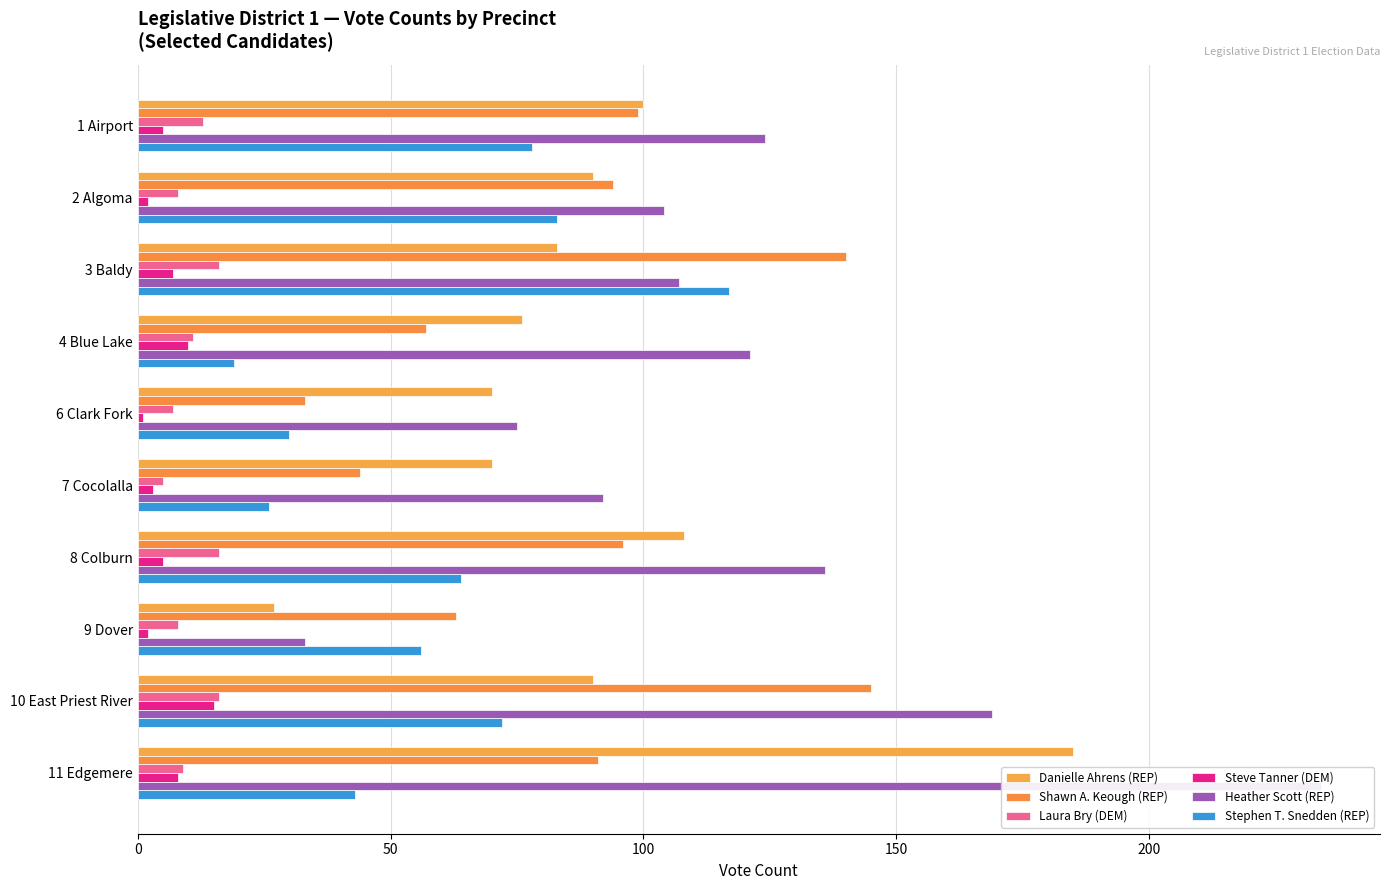

What is the difference between the highest and lowest values at 1 Airport?

119